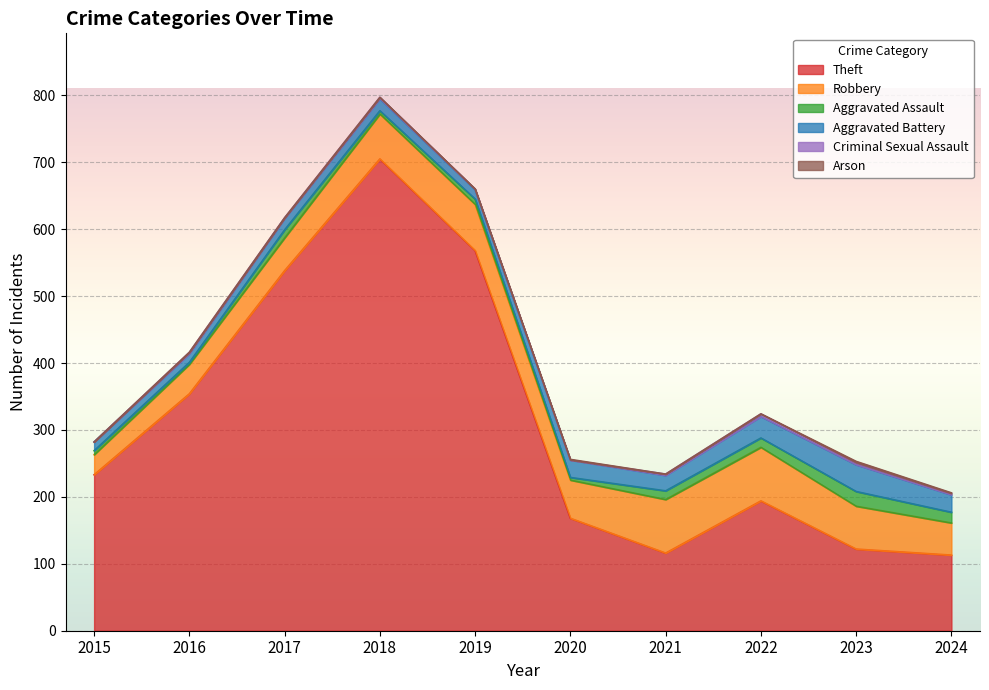

Does the chart display data point markers on the line(s)?

No